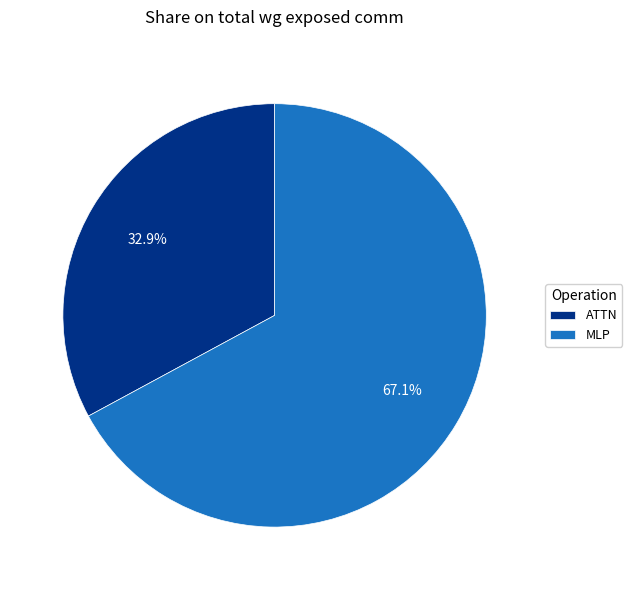

Is there a majority slice in this chart?

Yes